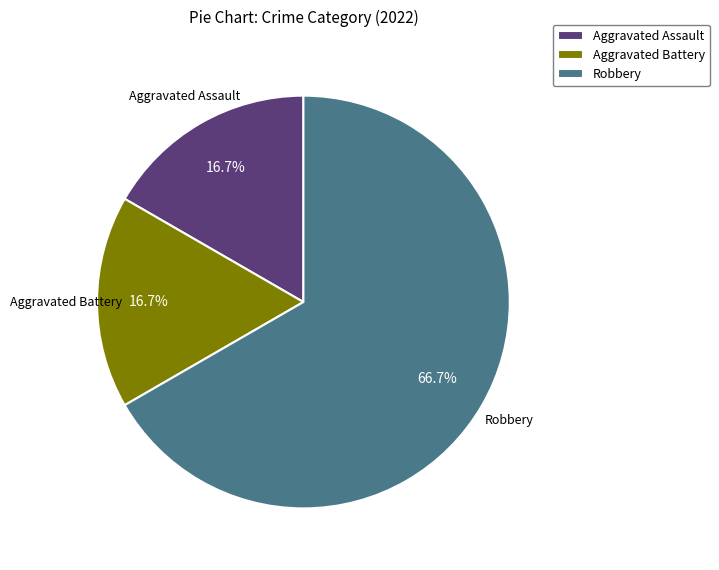

How much of the chart is everything except Aggravated Assault?

83.3%